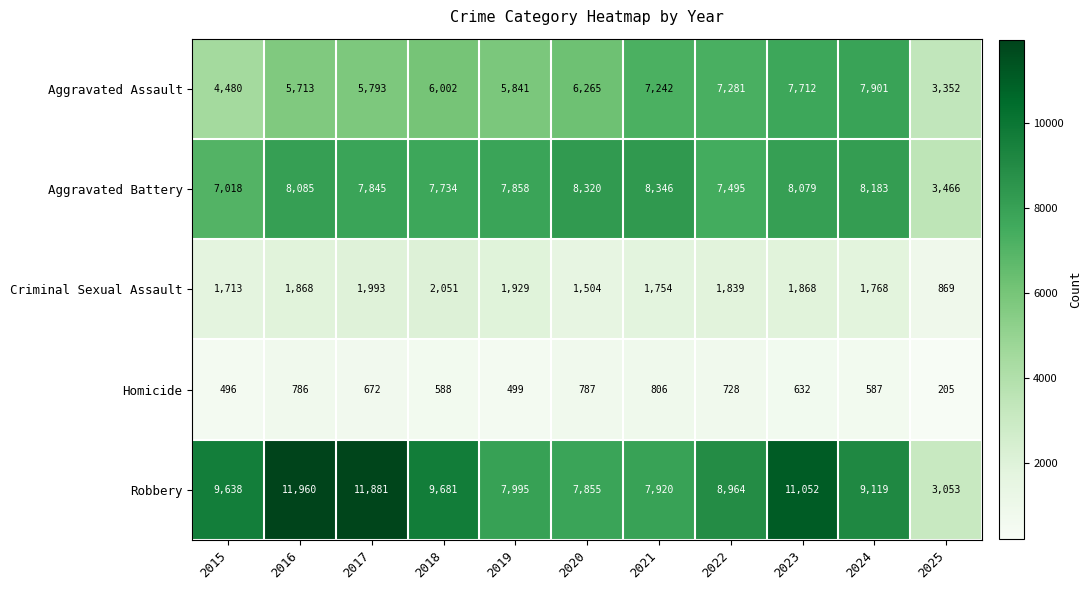

What is the total value across all series at 2022?

26307